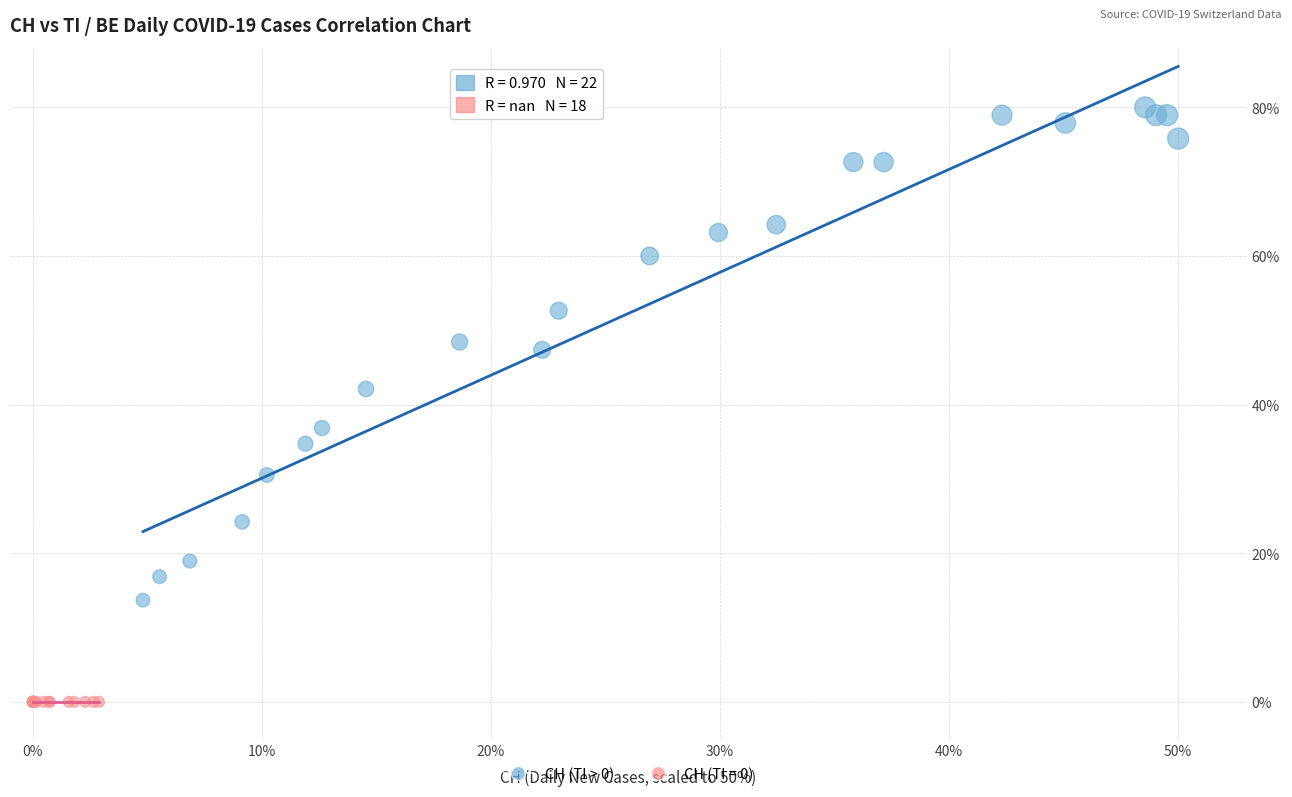

Which series reaches the maximum Y coordinate?

CH (TI > 0)